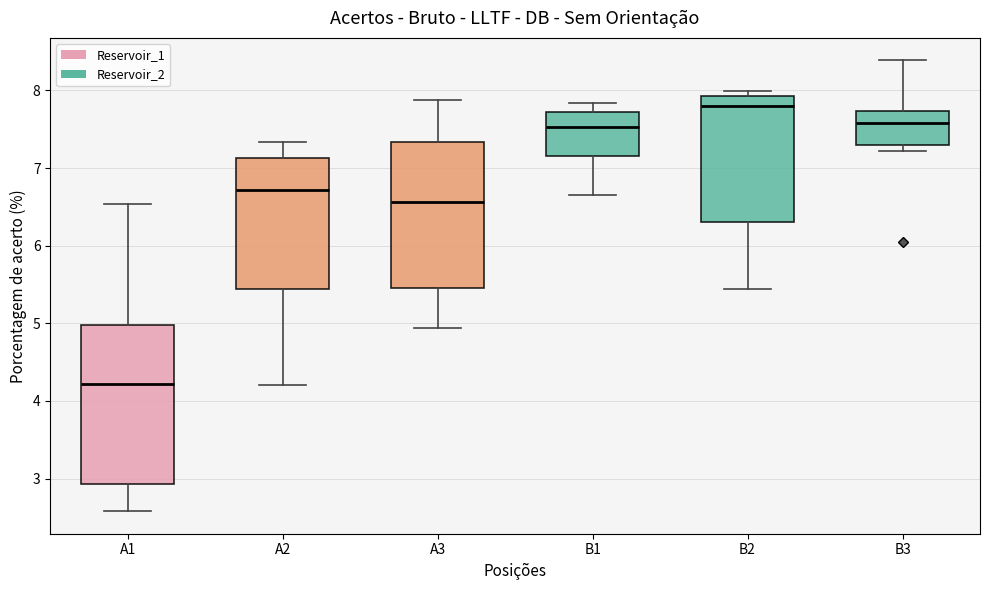

Reading left to right, read every box against the y-axis: the position of its median line, the range the box covers, and the ends of its whiskers. The values are not printed on the chart, so give them approximately, as read against the axis.

A1: median 4.2, box 2.9 to 5.0, whiskers 2.6 to 6.5
A2: median 6.7, box 5.4 to 7.1, whiskers 4.2 to 7.3
A3: median 6.6, box 5.5 to 7.3, whiskers 4.9 to 7.9
B1: median 7.5, box 7.2 to 7.7, whiskers 6.7 to 7.8
B2: median 7.8, box 6.3 to 7.9, whiskers 5.4 to 8.0
B3: median 7.6, box 7.3 to 7.7, whiskers 7.2 to 8.4